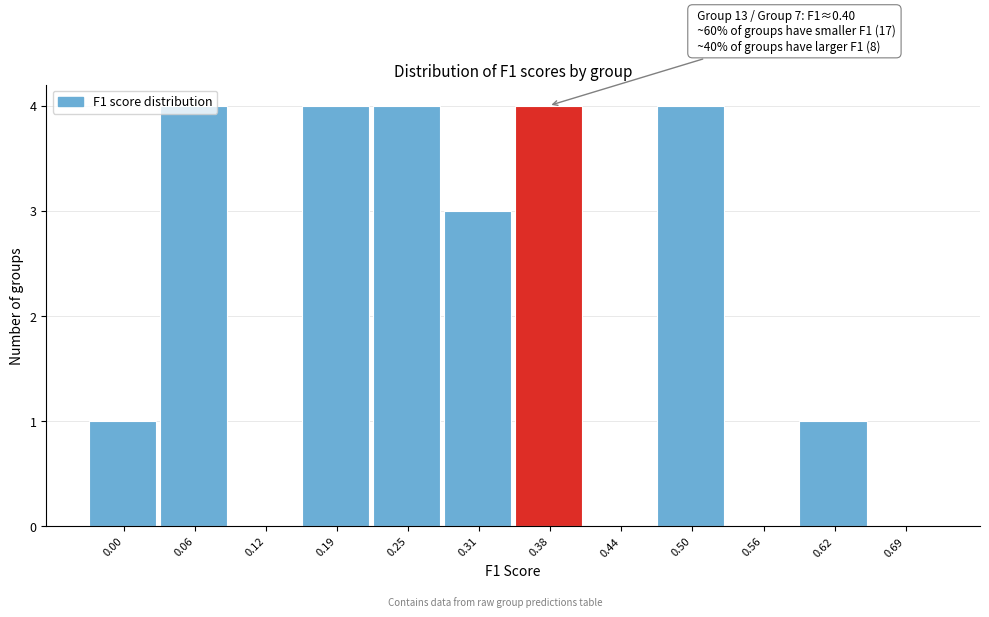

What is the change in value from 0.12 to 0.19?

+4